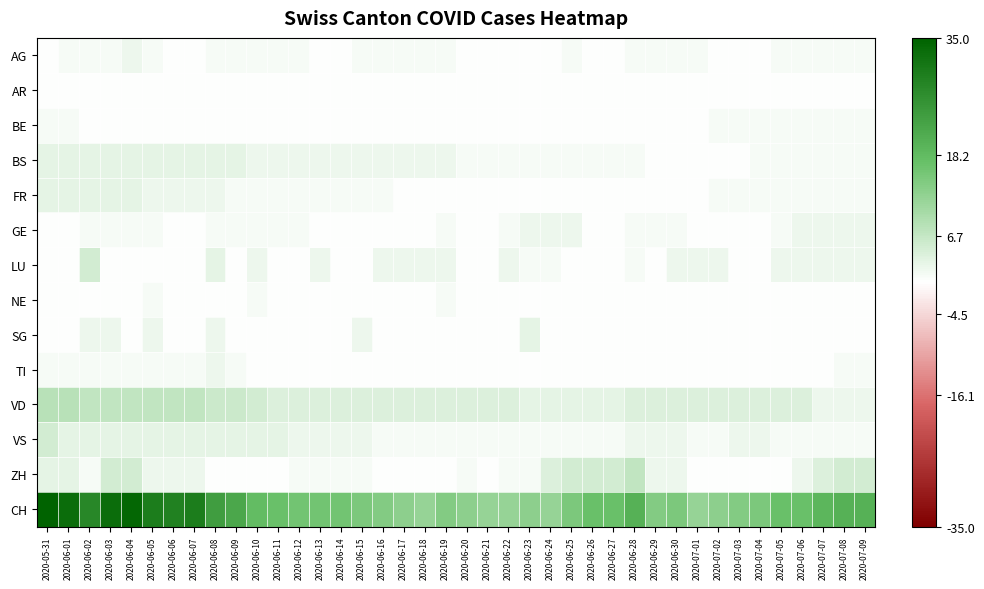

At 2020-07-04, list the series in order from largest to smallest.

CH, VD, VS, BE, BS, FR, AG, AR, GE, LU, NE, SG, TI, ZH